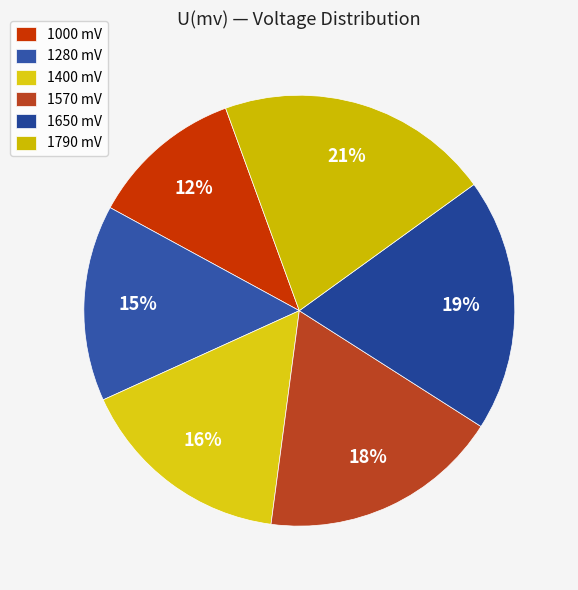

To the nearest percent, what is the combined percentage of 1570 mV and 1000 mV?

30%